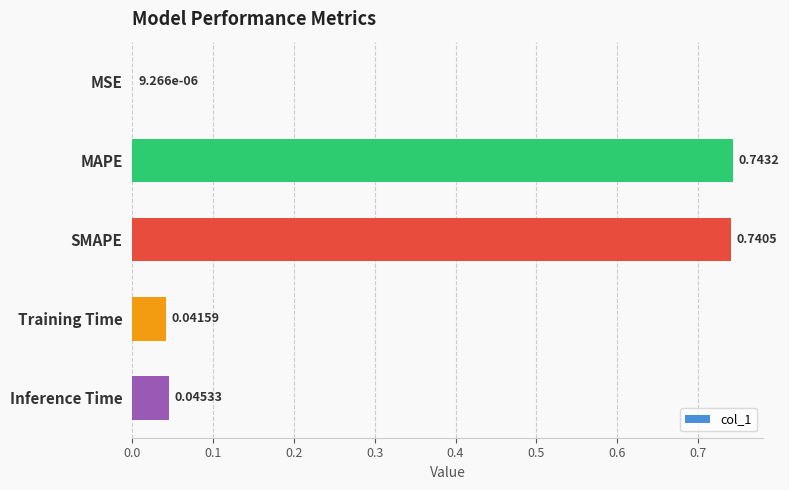

Which category has the highest value across all series?

MAPE